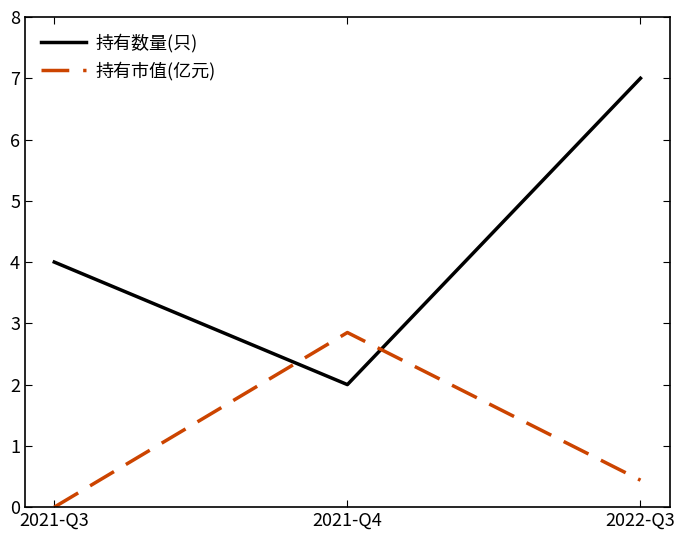

The value of 持有市值(亿元) at 2021-Q3 is 0.0. True or false?

True